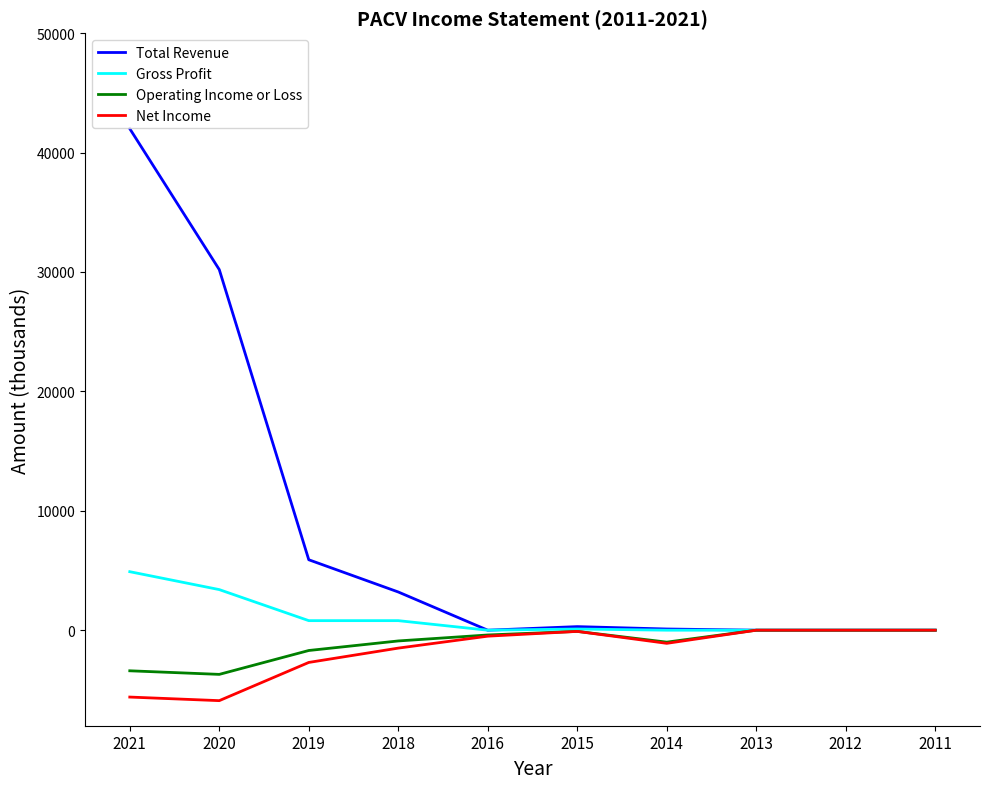

The value of Gross Profit at 2021 is 2920. True or false?

False